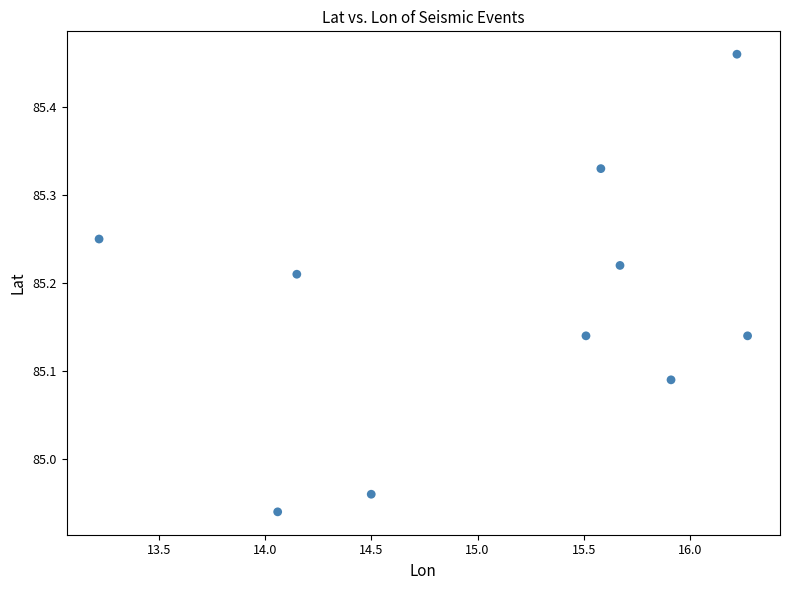

What is the range of Y values (max minus min)?

0.5